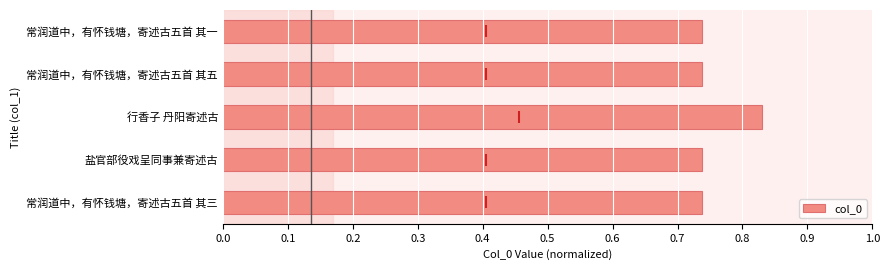

What is the sum of all values?

3.8